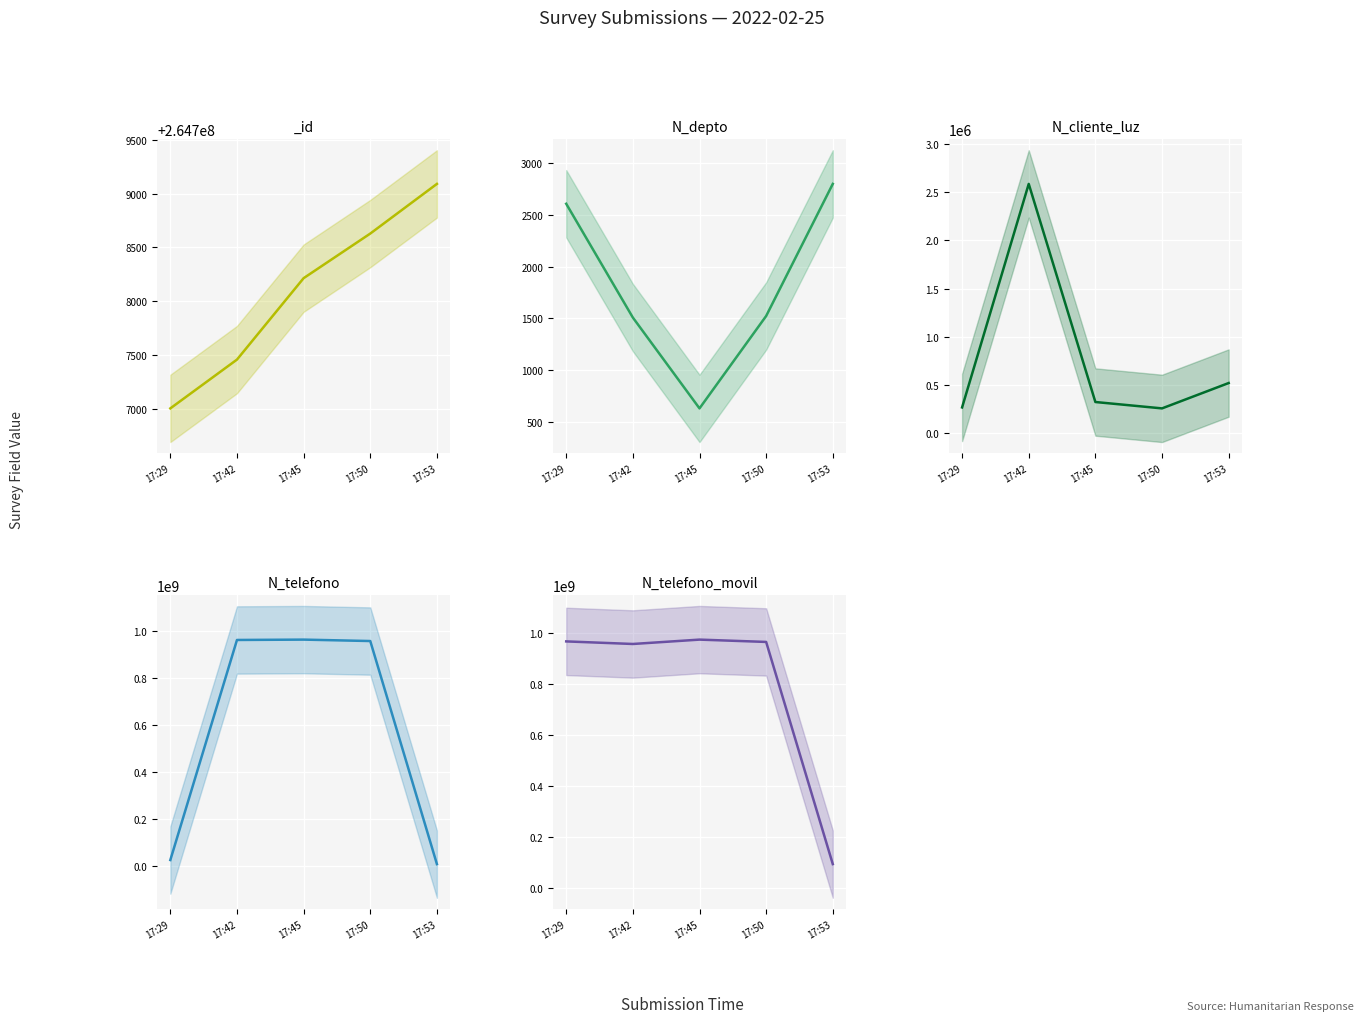

Read the N_cliente_luz value at 17:50.

258663